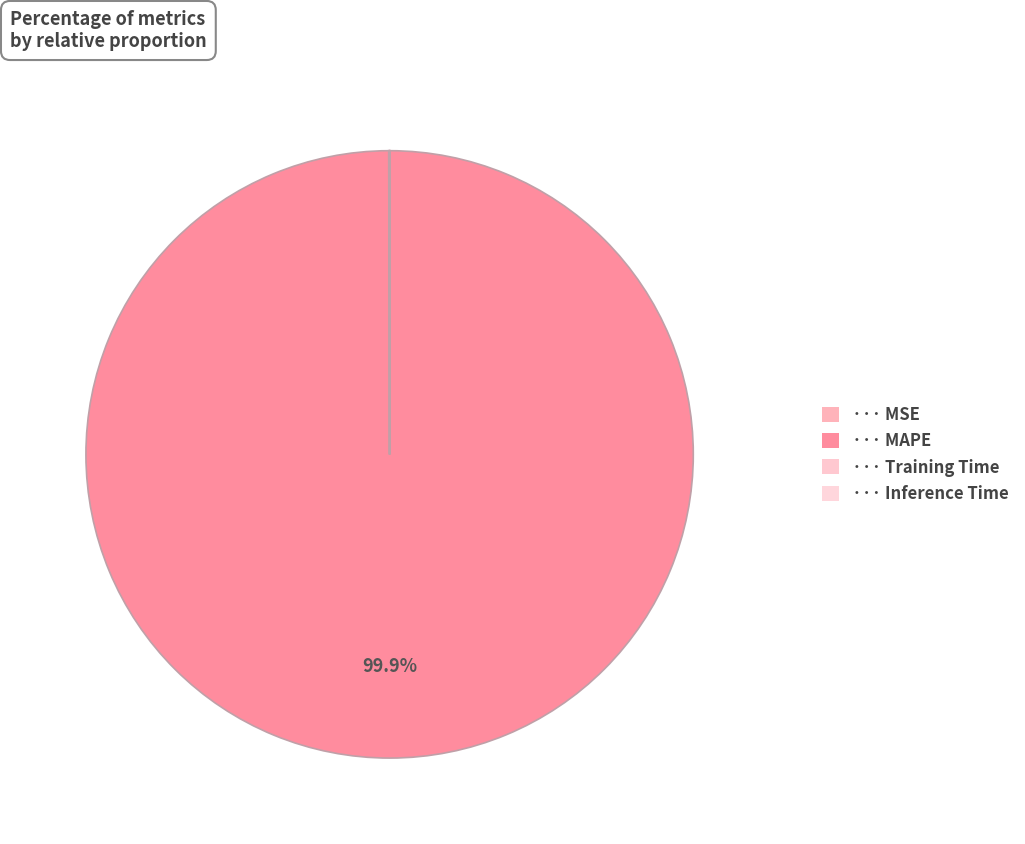

Is there any slice that represents more than half of the pie?

Yes